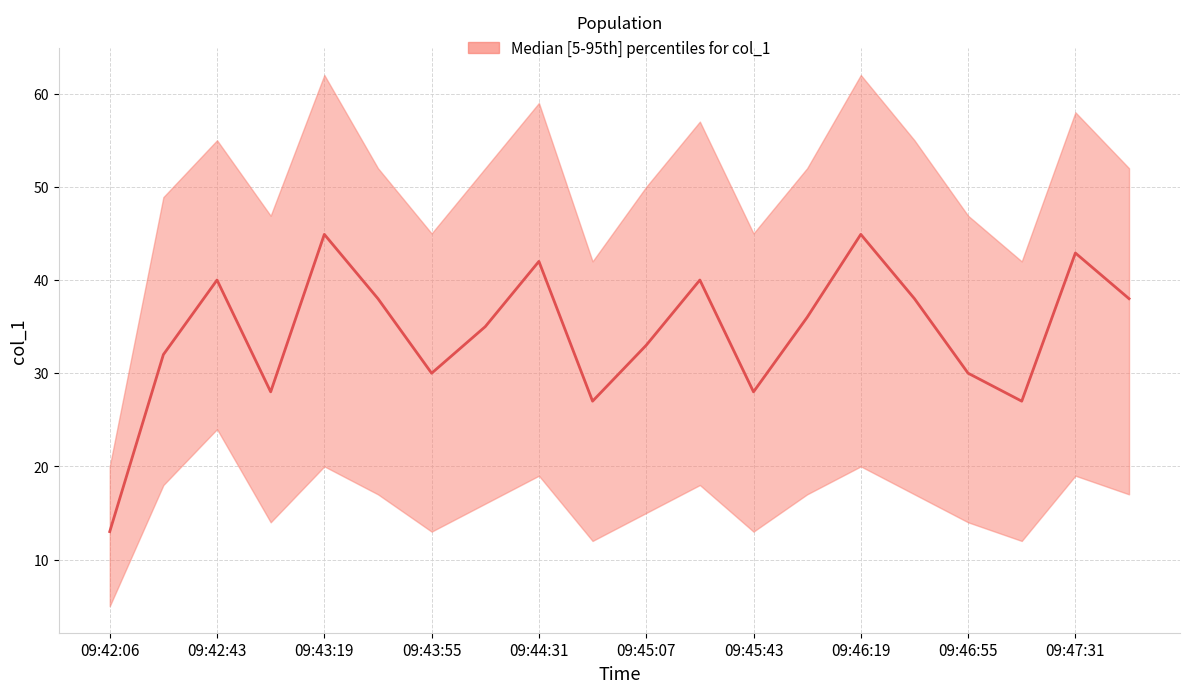

Approximately how many times larger is the value at 09:43:01 compared to 09:44:13?

0.8